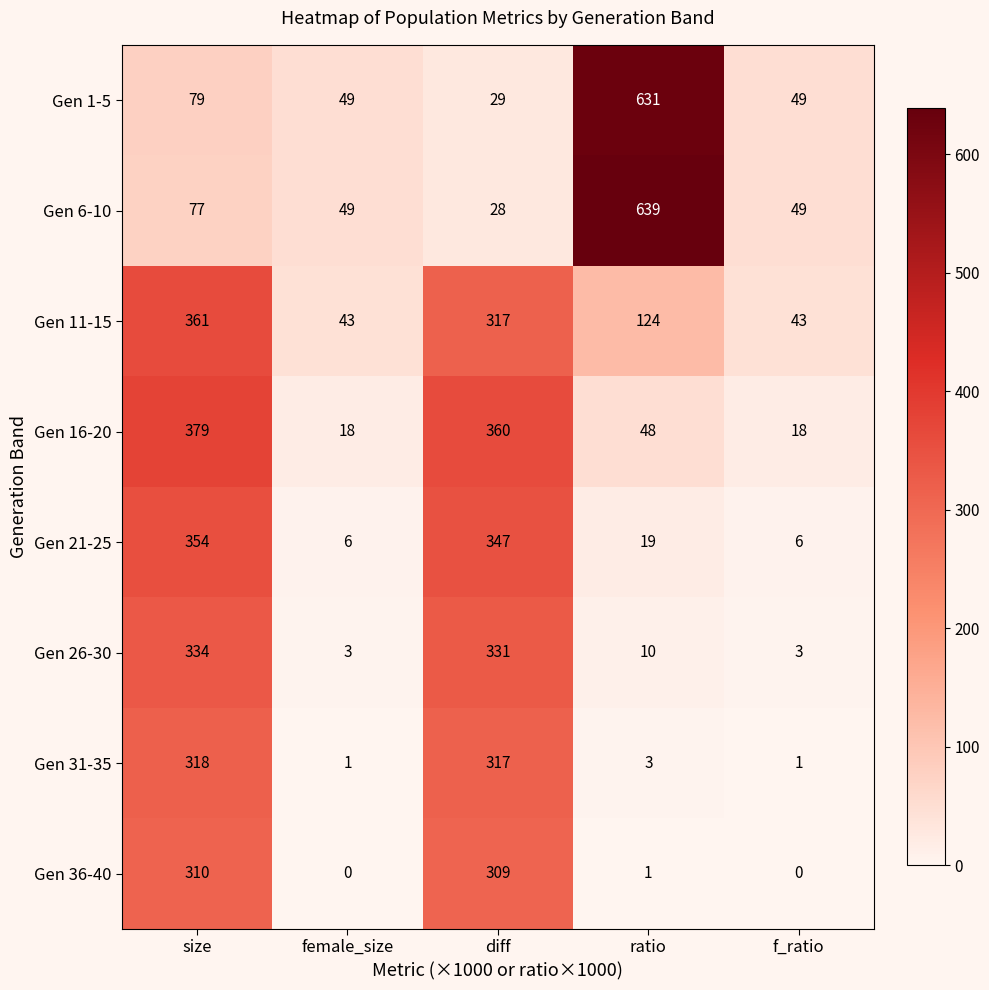

What is the difference between the maximum and second lowest values in the Gen 1-5 series?

582